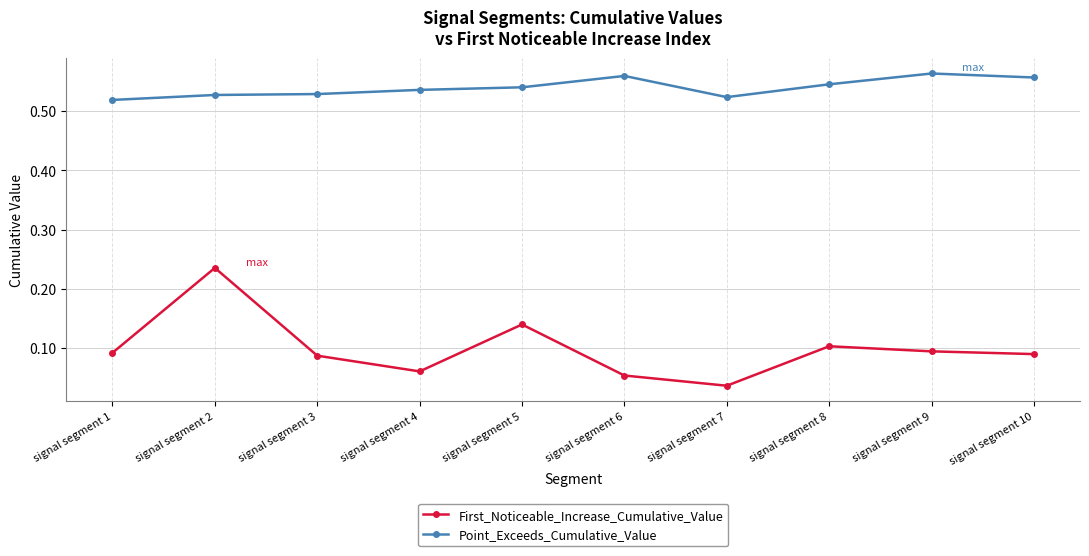

At how many categories does at least one series exceed 0?

10